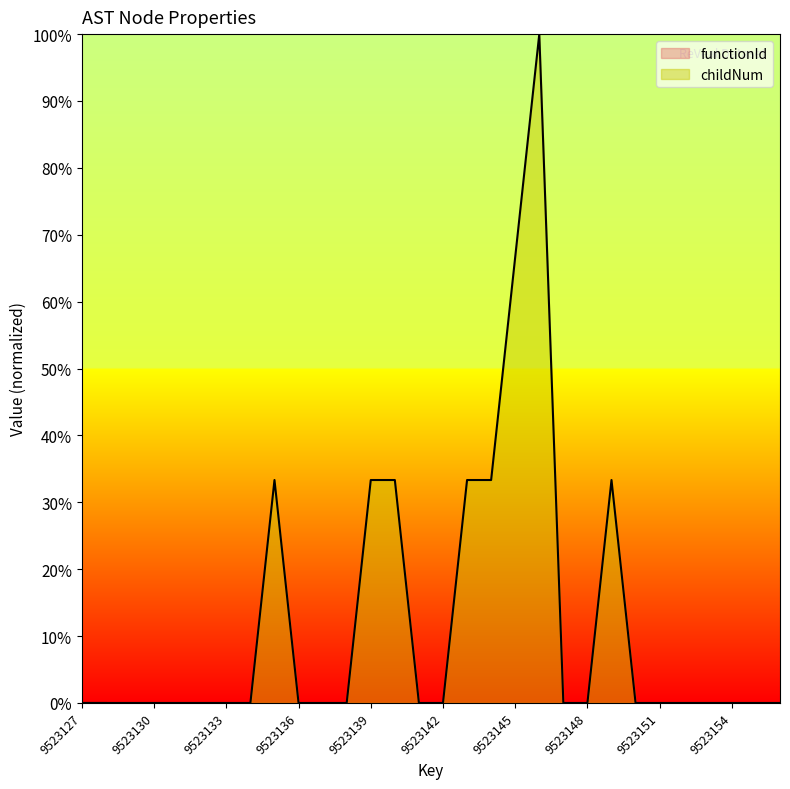

Reading left to right, transcribe all the data shown in this chart.

9523127=0.0	9523128=0.0	9523129=0.0	9523130=0.0	9523131=0.0	9523132=0.0	9523133=0.0	9523134=0.0	9523135=33.3	9523136=0.0	9523137=0.0	9523138=0.0	9523139=33.3	9523140=33.3	9523141=0.0	9523142=0.0	9523143=33.3	9523144=33.3	9523145=66.7	9523146=100.0	9523147=0.0	9523148=0.0	9523149=33.3	9523150=0.0	9523151=0.0	9523152=0.0	9523153=0.0	9523154=0.0	9523155=0.0	9523156=0.0